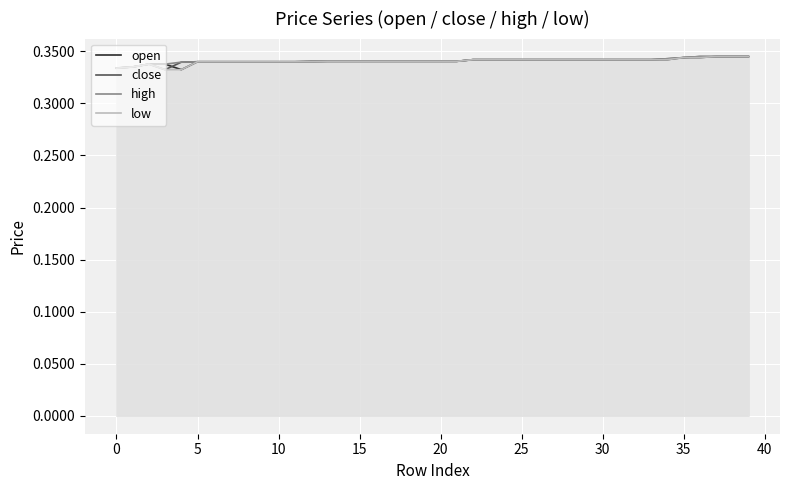

List the series in order of their peak value, highest first.

open, close, high, low